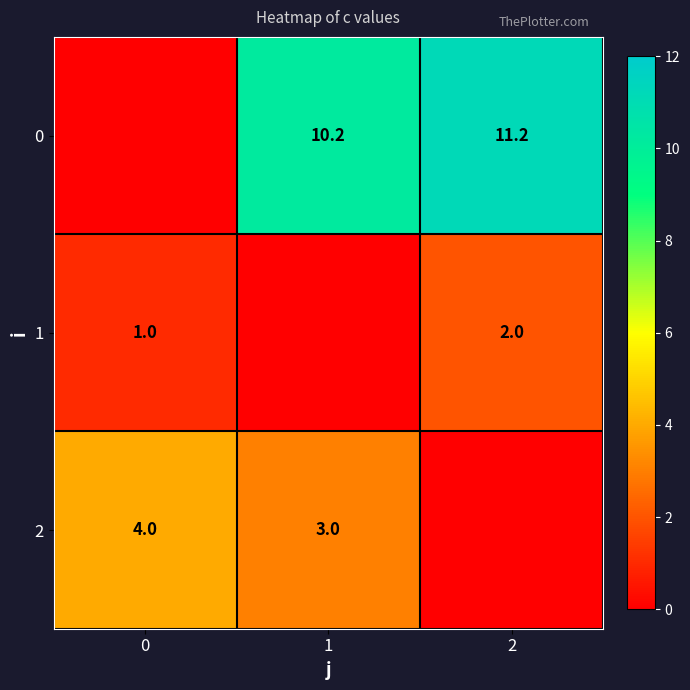

Is the value of 1 at 2 greater than the value of 2 at 1?

No